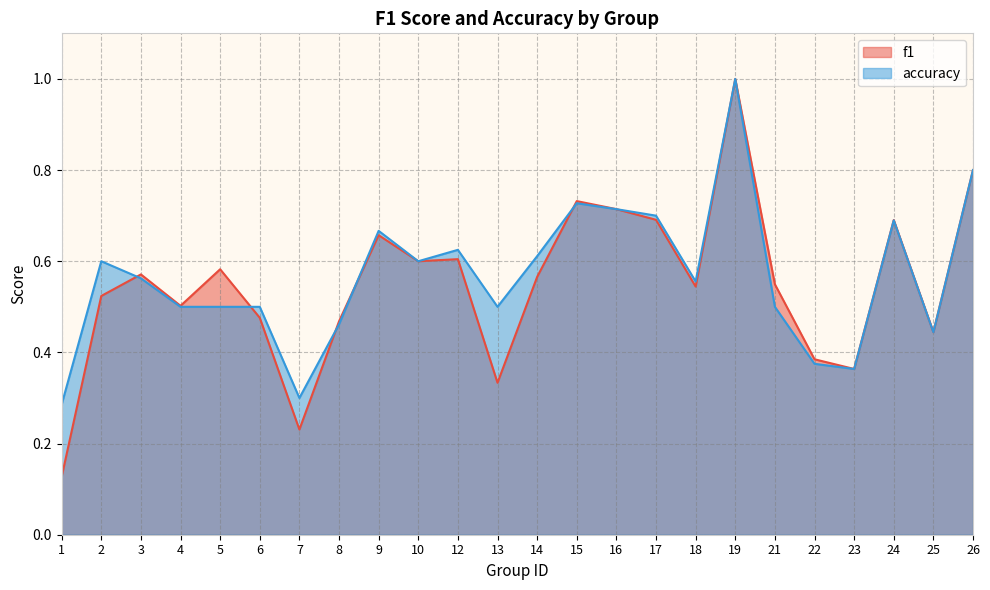

At how many categories does at least one series exceed 0?

24